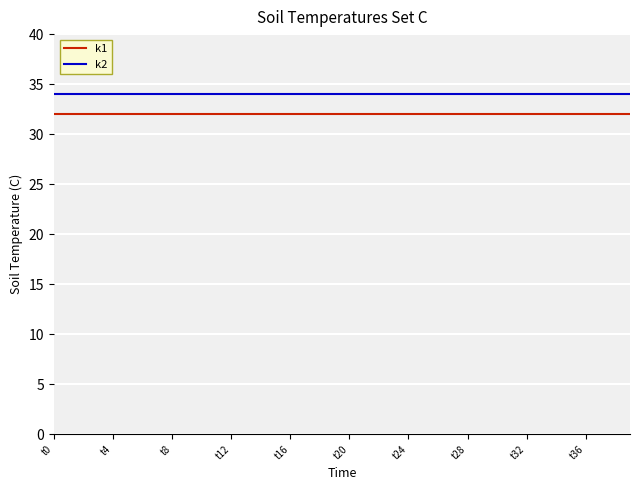

True or false: k2 and k1 cross at least once.

False